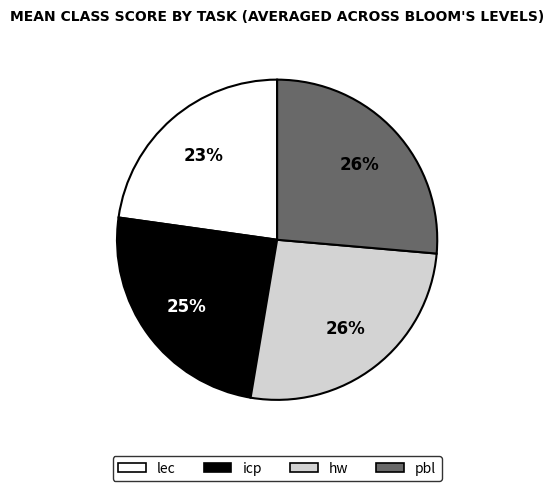

Does any single category account for the majority?

No